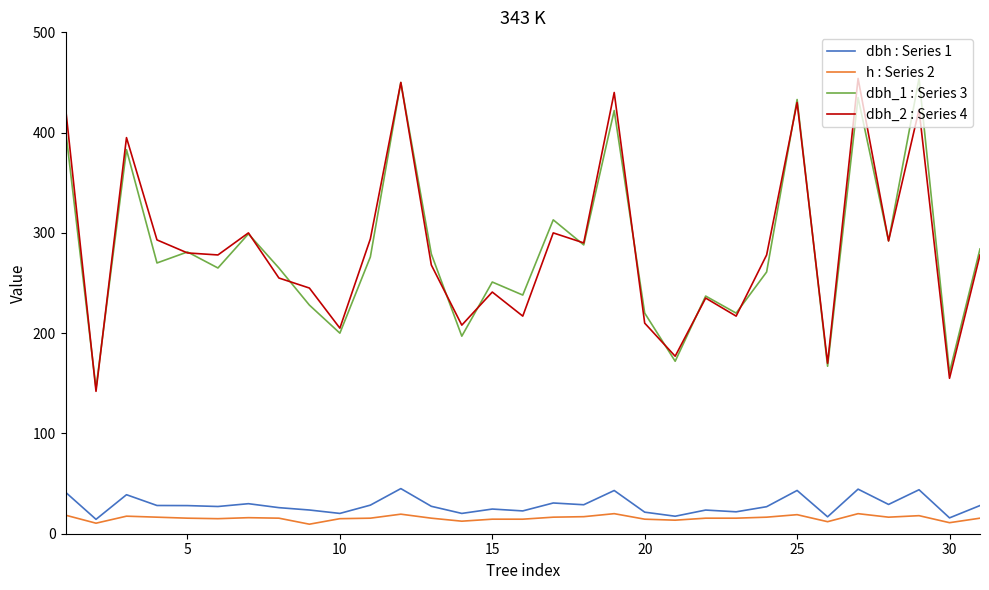

True or false: dbh : Series 1 and dbh_1 : Series 3 intersect in this chart.

False